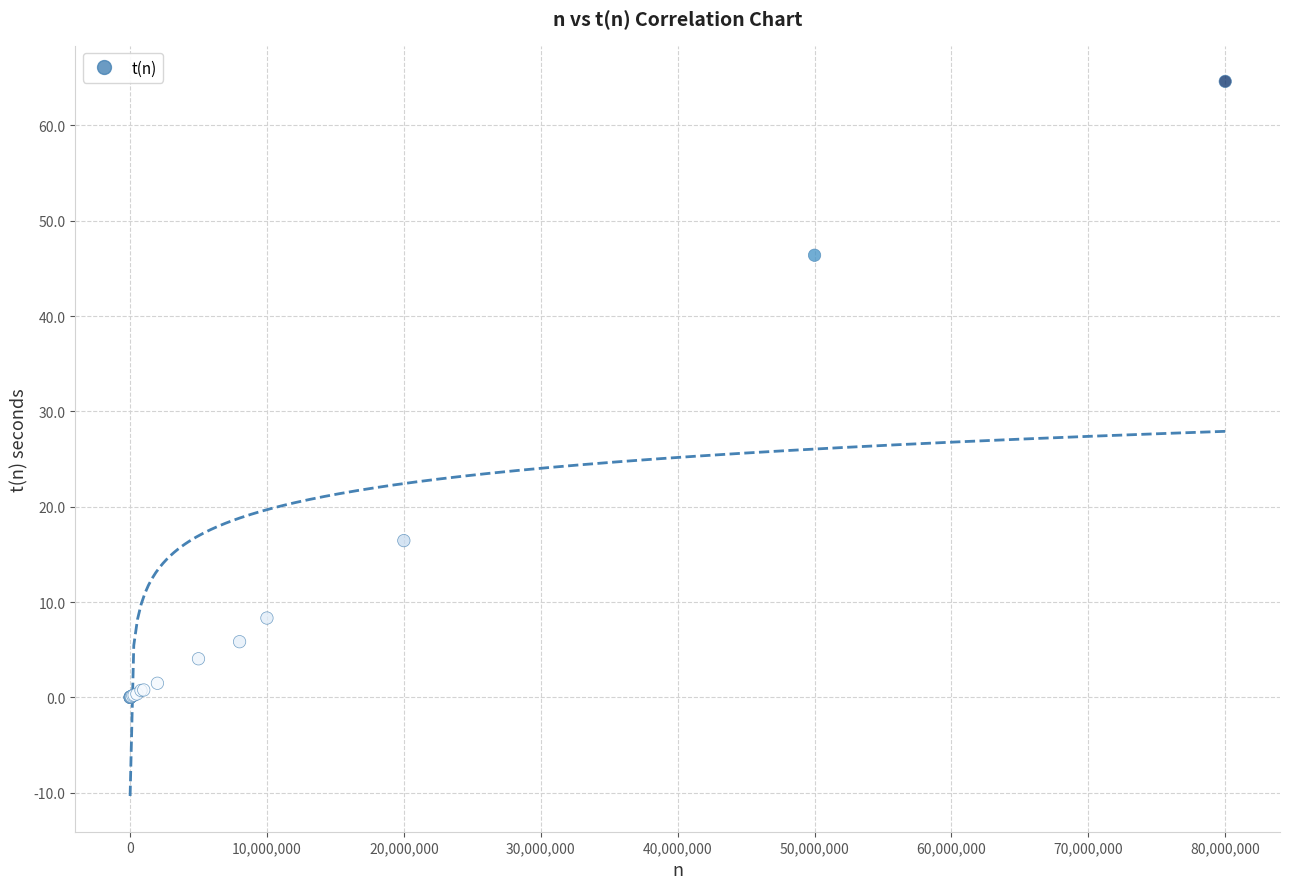

What Y value in the scatter plot is closest to 32?

46.4